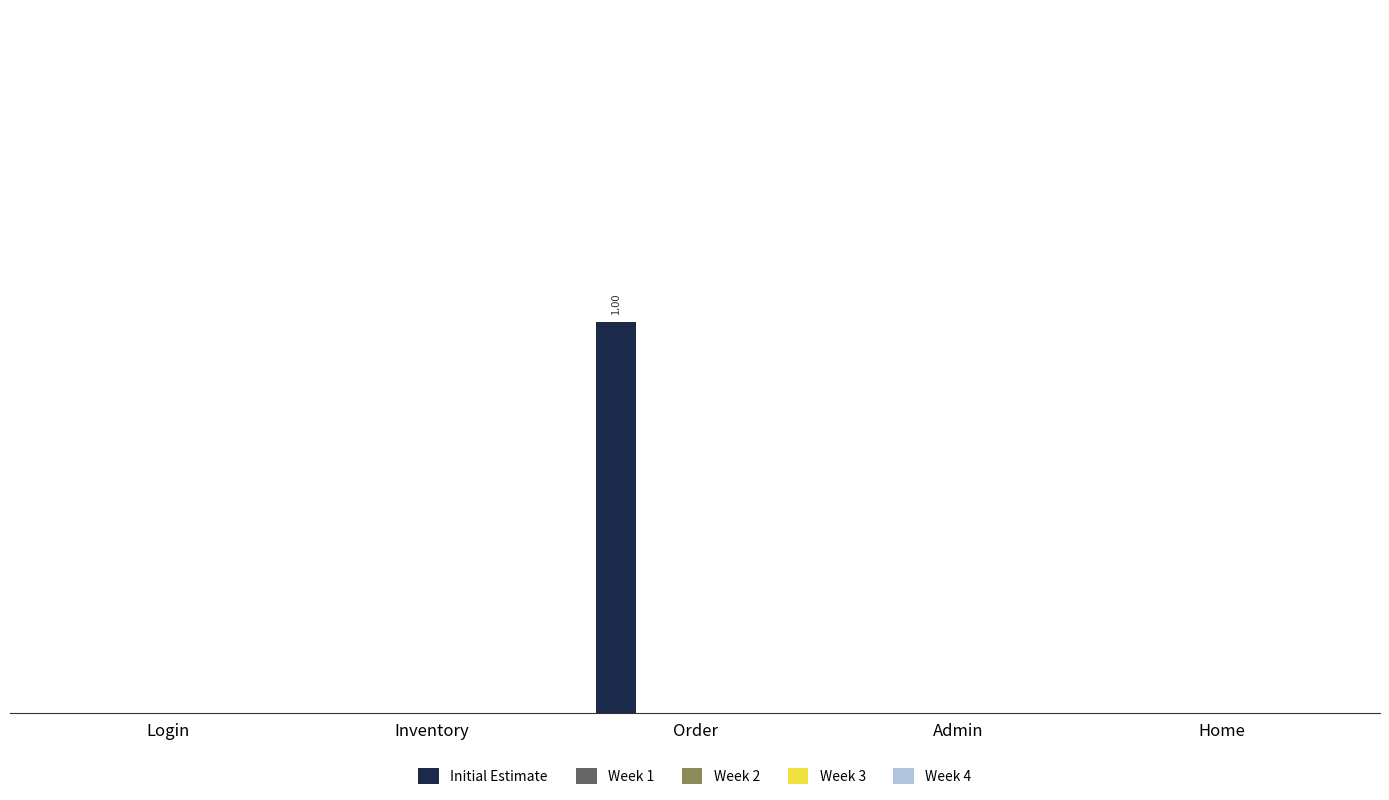

Reading right to left, what are all the values shown in this chart?

Initial Estimate: Home=0	Admin=0	Order=1	Inventory=0	Login=0
Week 1: Home=0	Admin=0	Order=0	Inventory=0	Login=0
Week 2: Home=0	Admin=0	Order=0	Inventory=0	Login=0
Week 3: Home=0	Admin=0	Order=0	Inventory=0	Login=0
Week 4: Home=0	Admin=0	Order=0	Inventory=0	Login=0